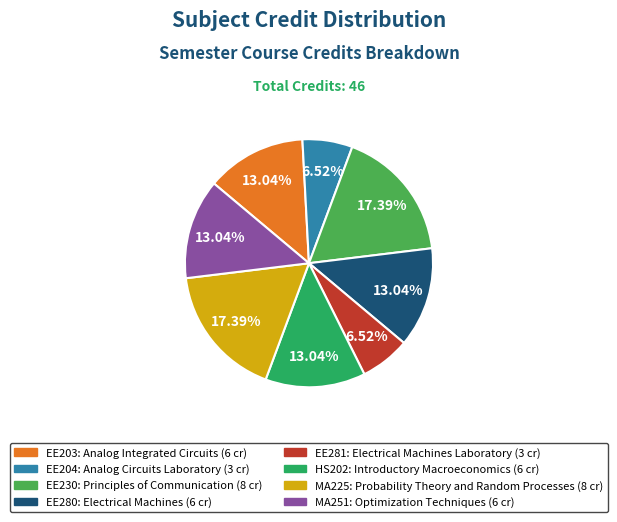

Is there a majority slice in this chart?

No